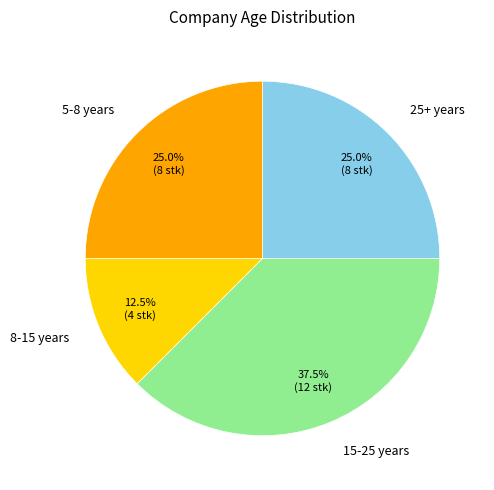

What portion of the pie excludes 25+ years?

75.0%